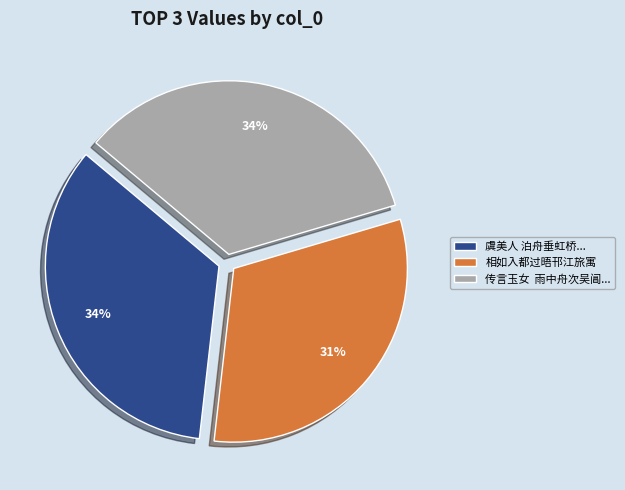

Do 传言玉女 雨中舟次吴阊... and 相如入都过晤邗江旅寓 together represent more than half of the pie?

Yes